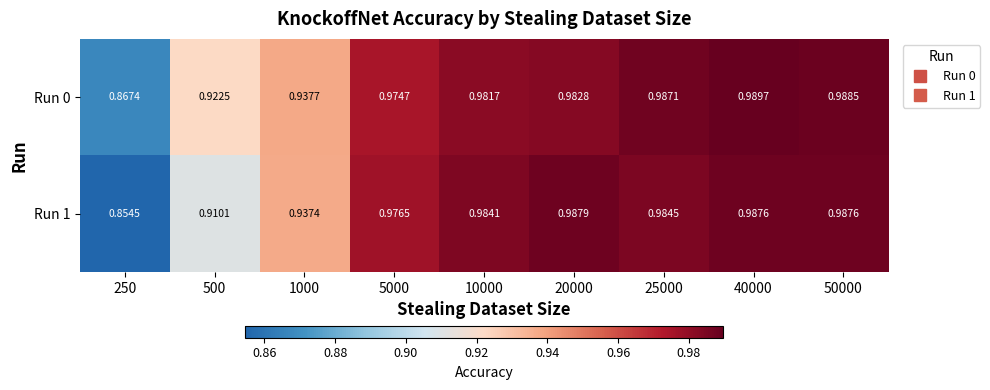

Rank the series by their average value, from lowest to highest.

Run 1, Run 0